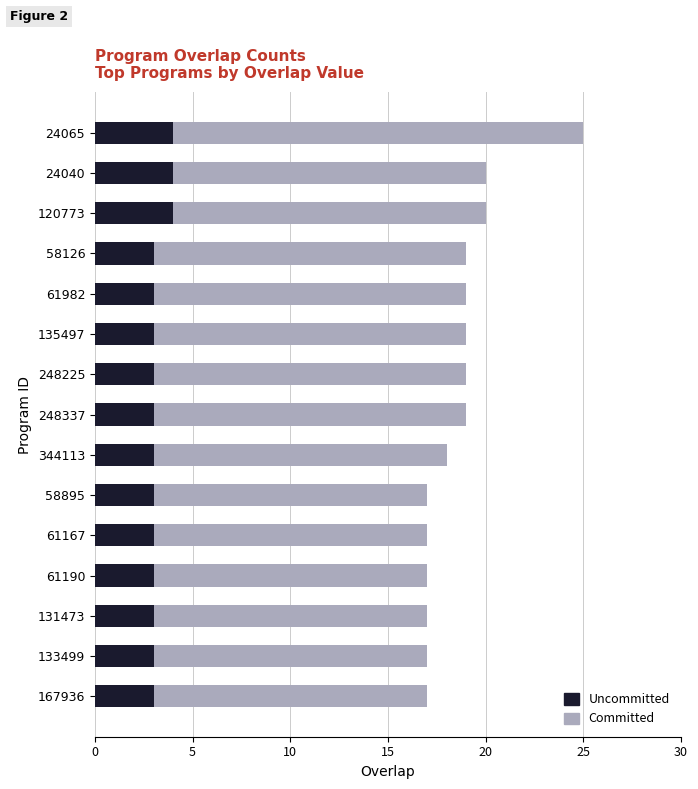

What is the spread (max minus min) of values at 58895?

14